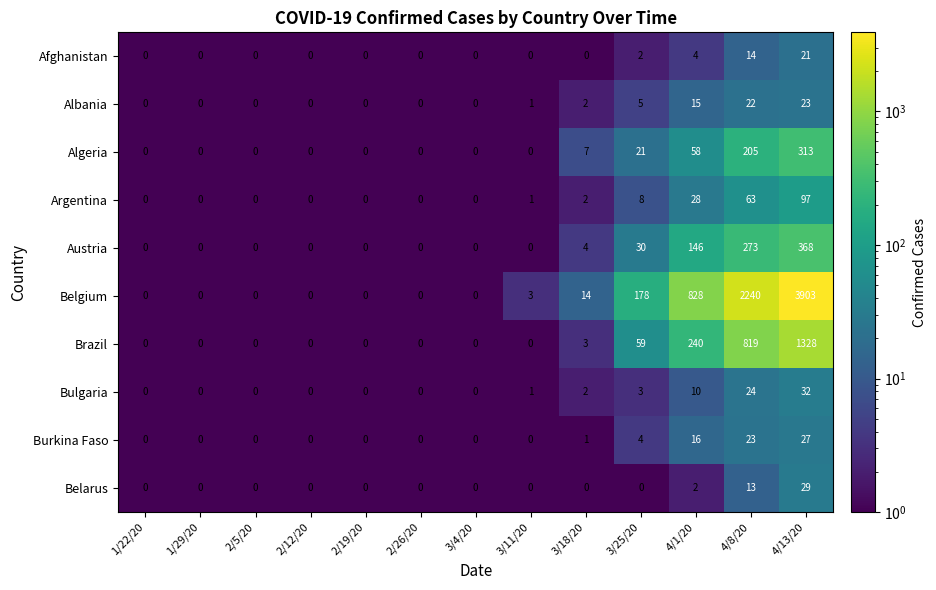

True or false: Albania has a value of 5 at 3/25/20.

True